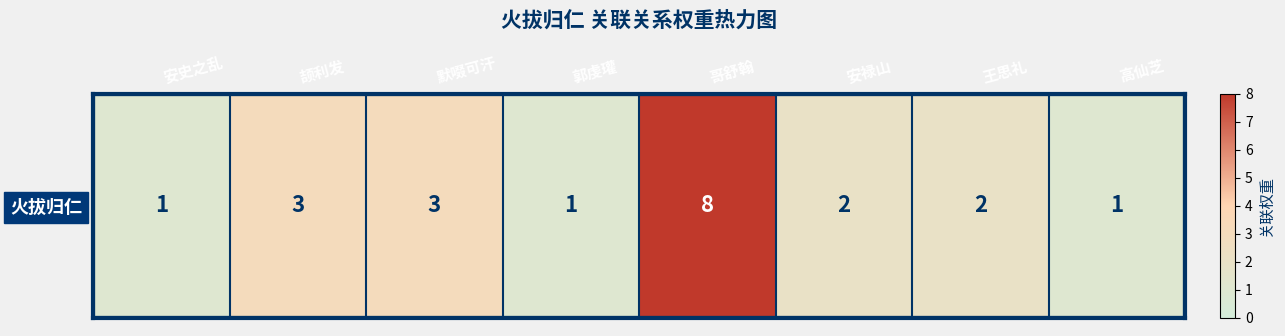

What is the ratio of the value at 高仙芝 to the value at 安史之乱?

1.0